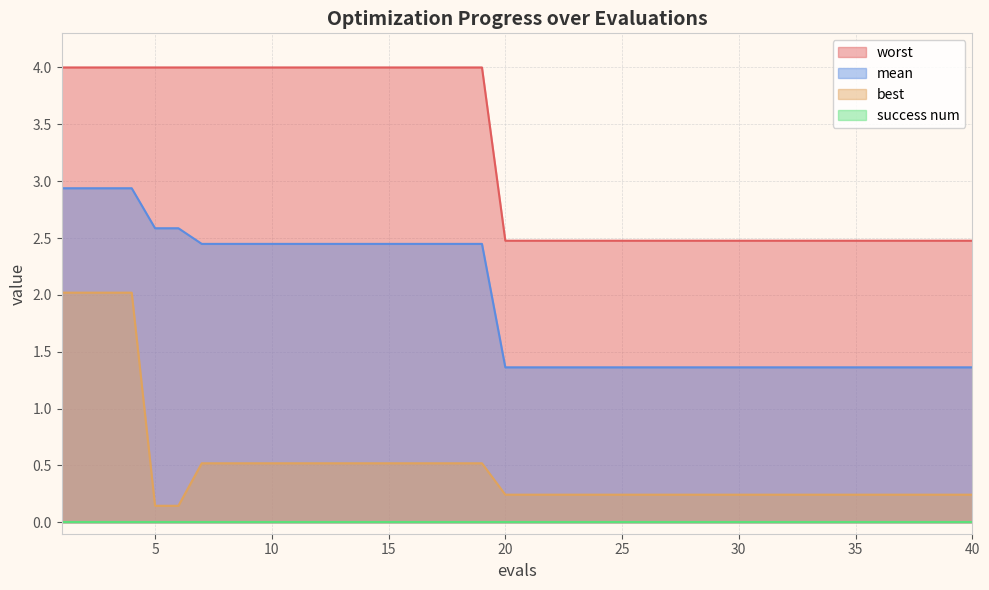

At how many categories does at least one series exceed 1?

40